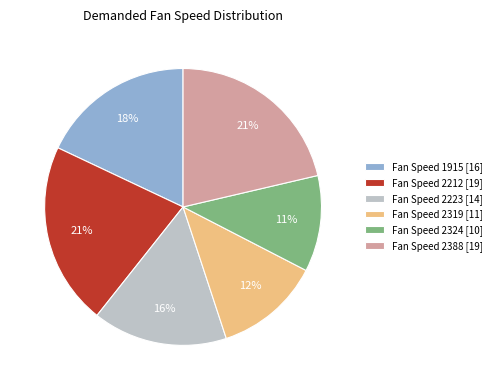

Is it true that Fan Speed 2319 [11] is 12% of the pie?

True